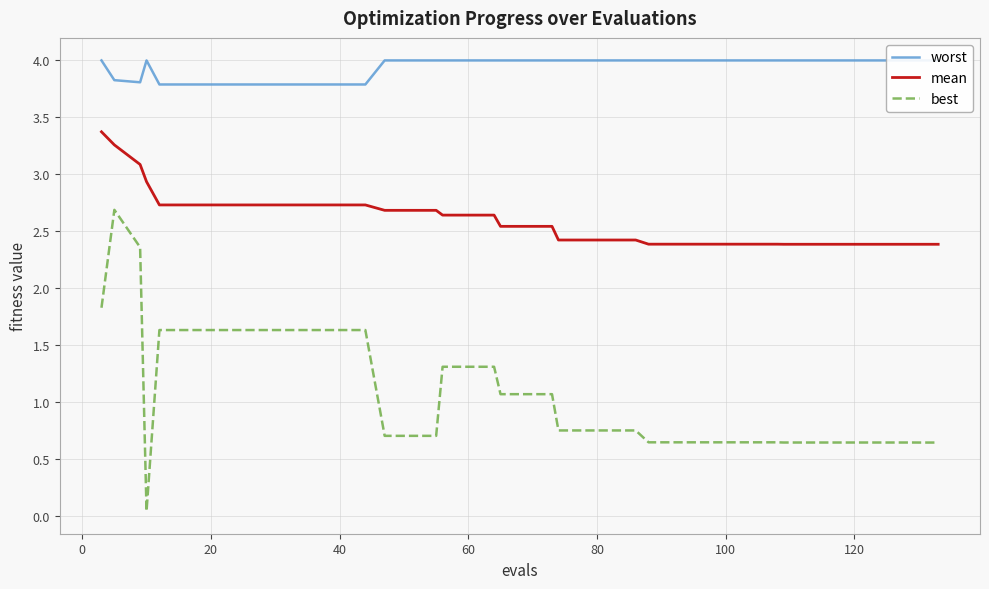

Does the chart display data point markers on the line(s)?

No